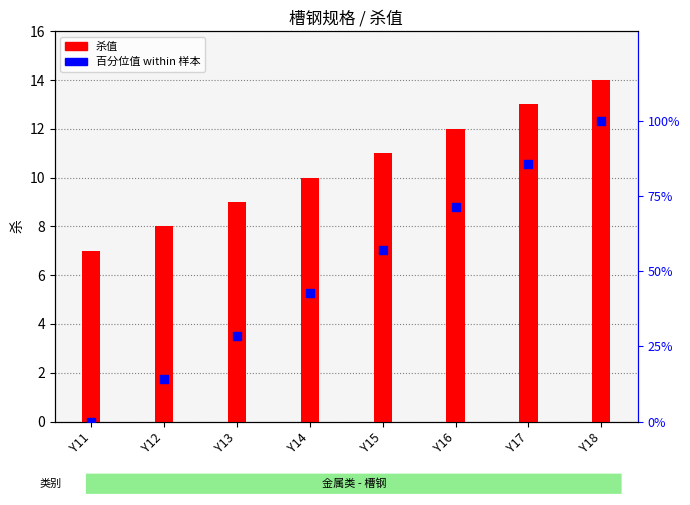

What is the total value across all series at Y12?

22.3